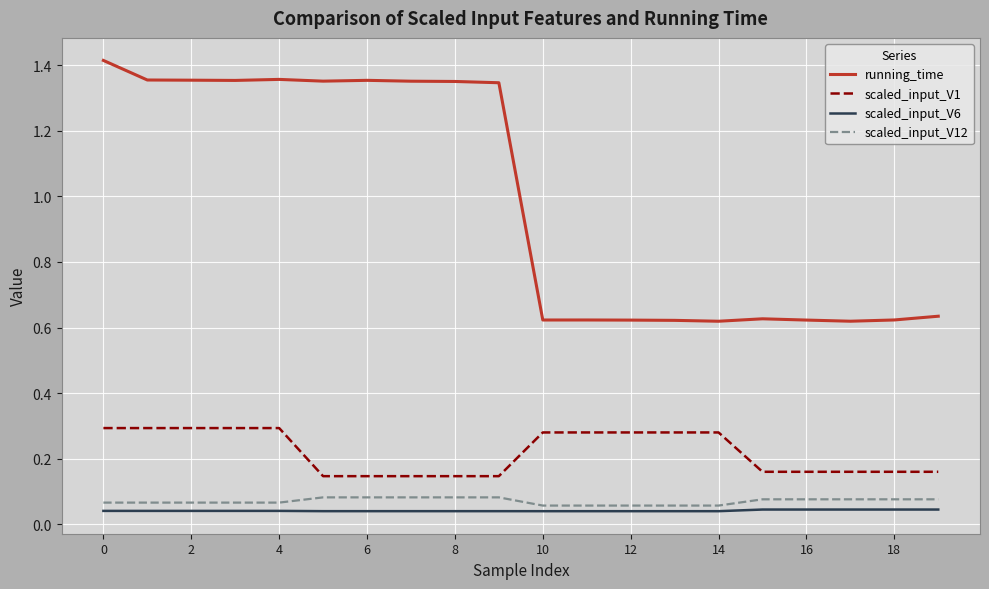

Which series has the widest spread of values?

running_time